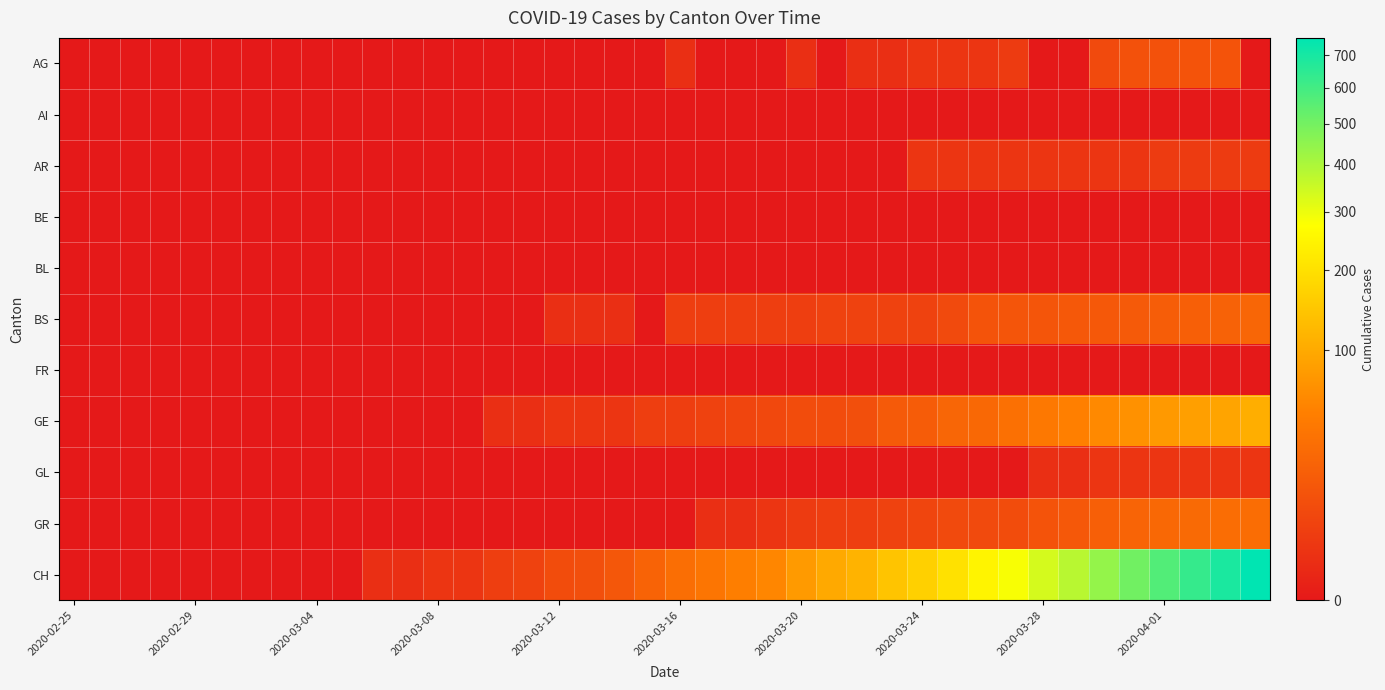

At how many categories does at least one series exceed 607?

3